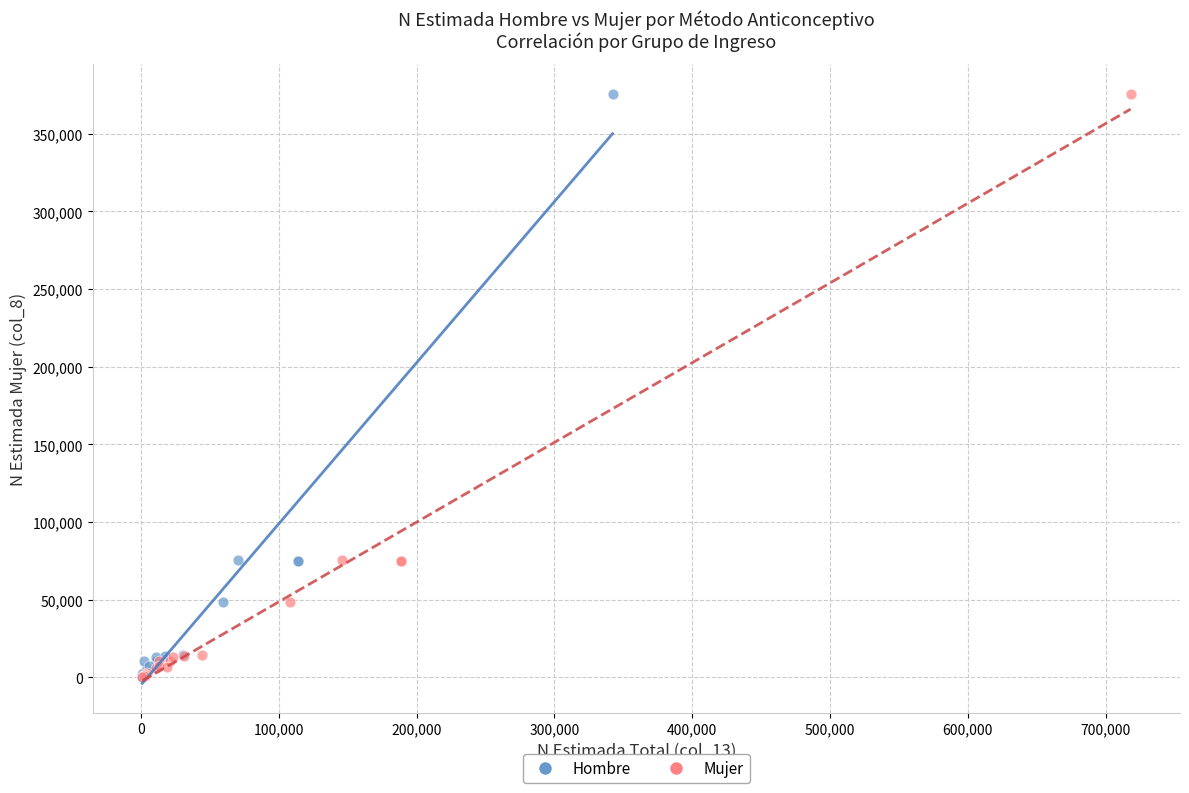

What are all the series names shown in the legend?

Hombre, Mujer